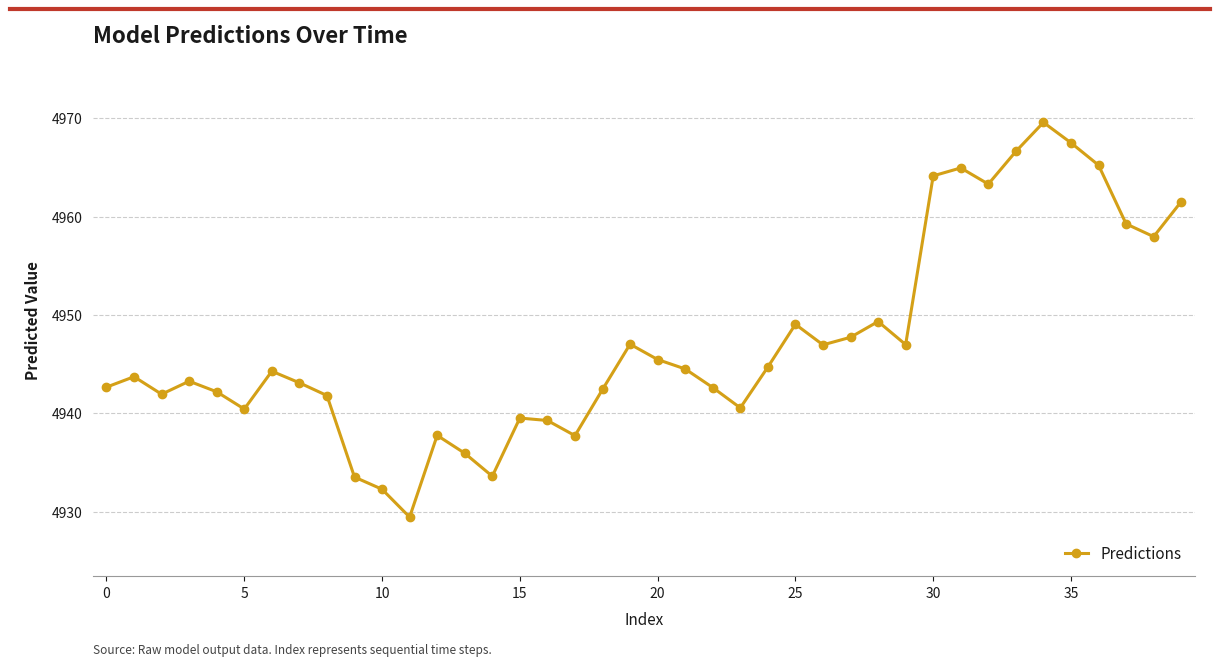

How many interior local valleys (lower than both neighbors) does the data have?

10